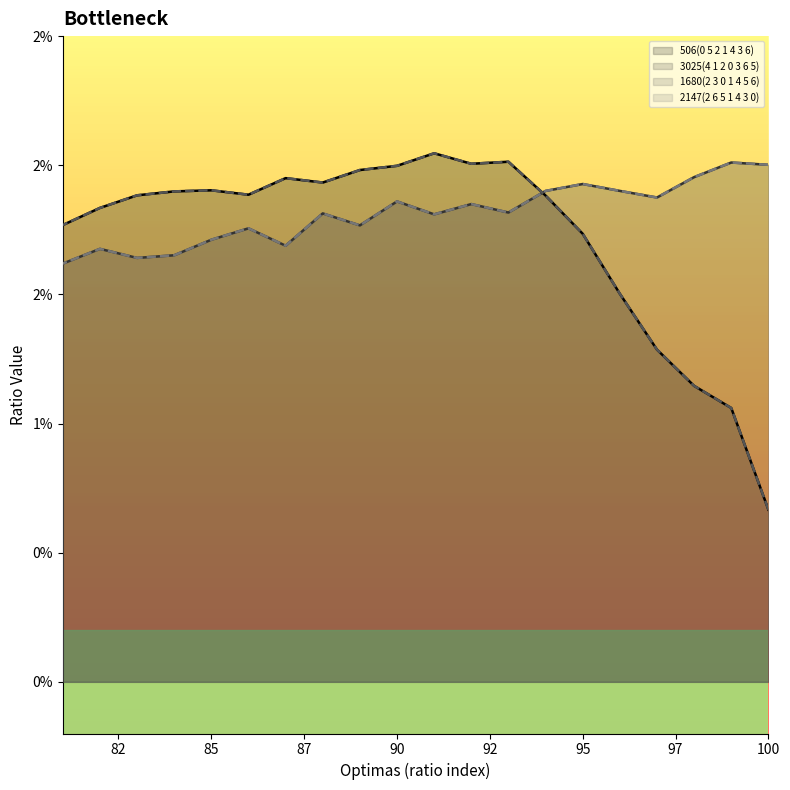

Does the chart display data point markers on the line(s)?

No